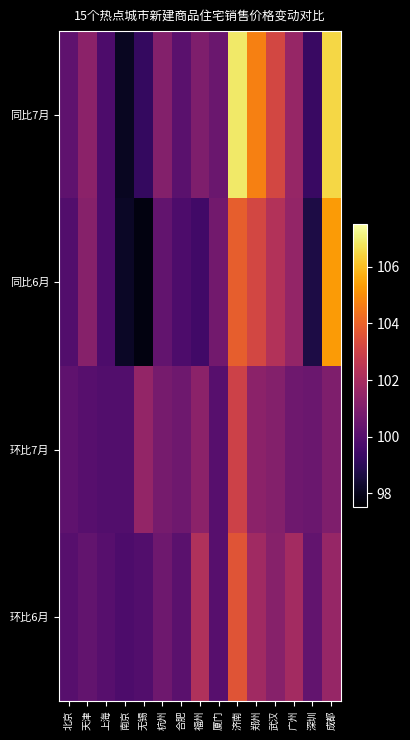

What is the total value across all series at 无锡?

398.4